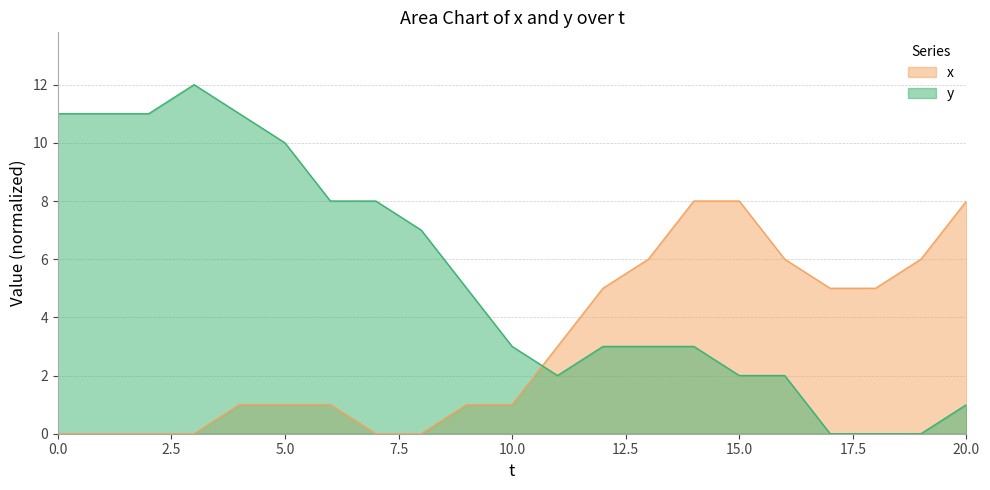

Where is the first local maximum for y?

3